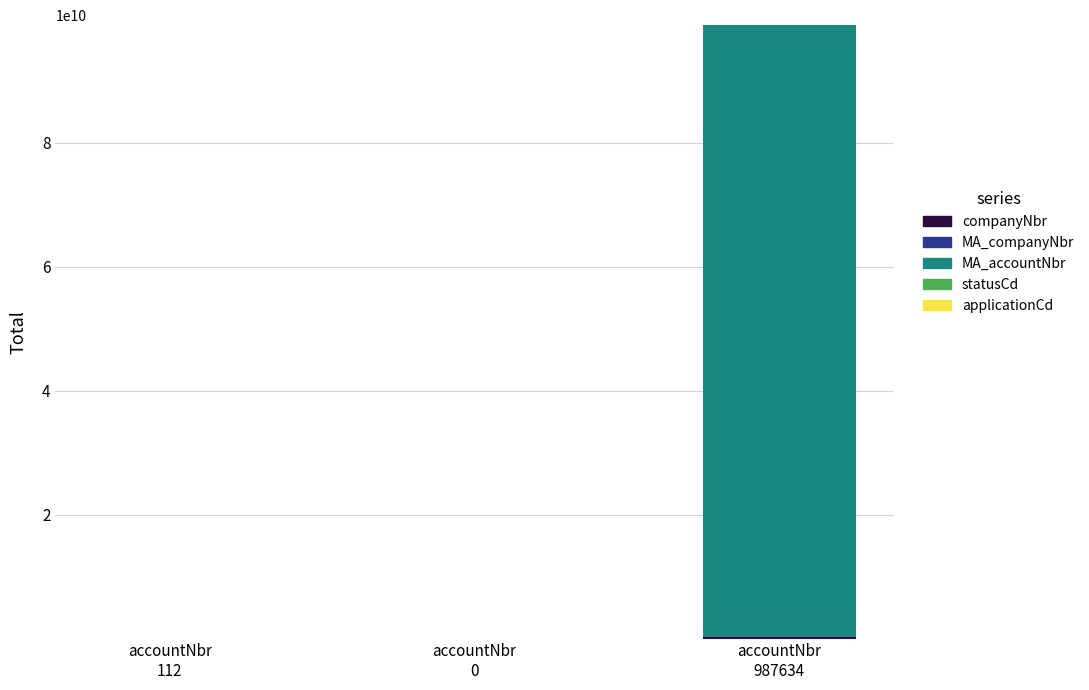

How many categories are shown in the chart?

3